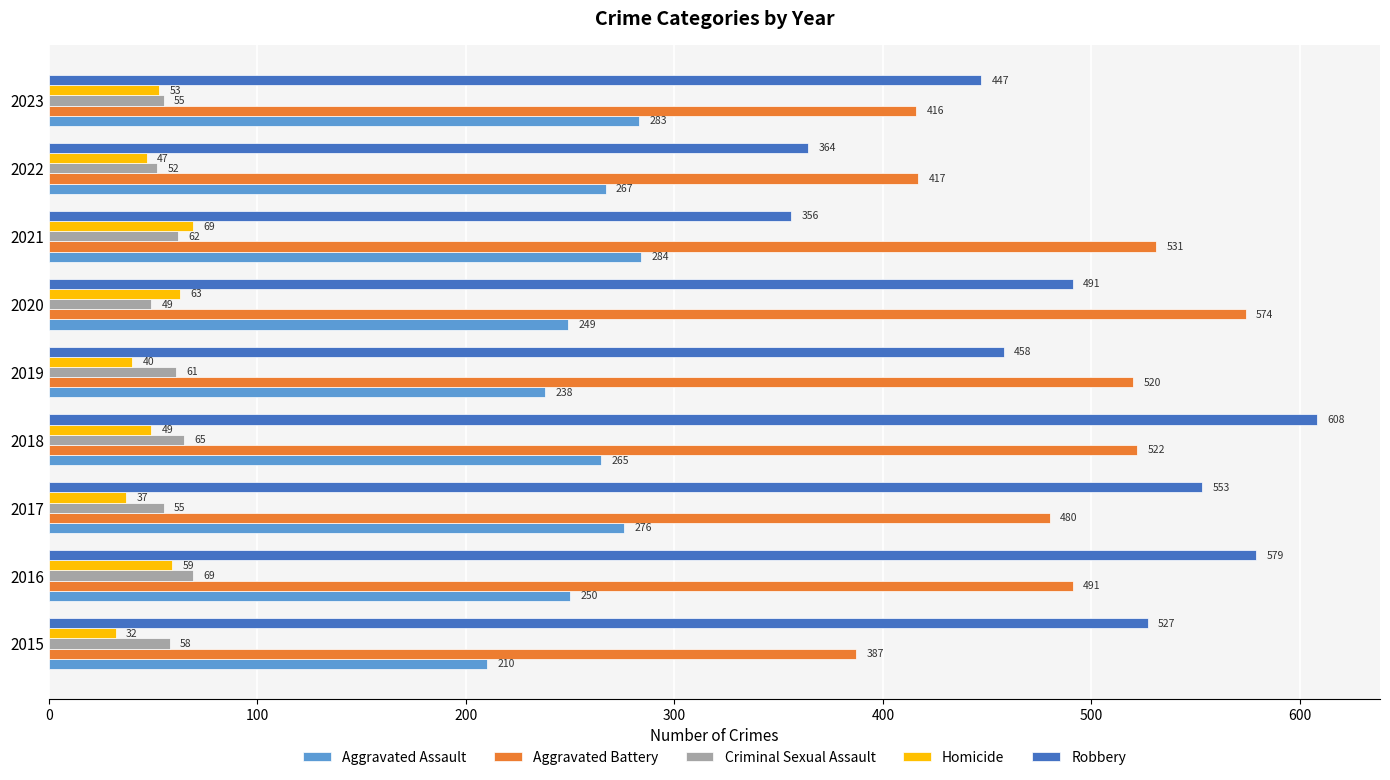

At which category does the chart reach its minimum across all series?

2015